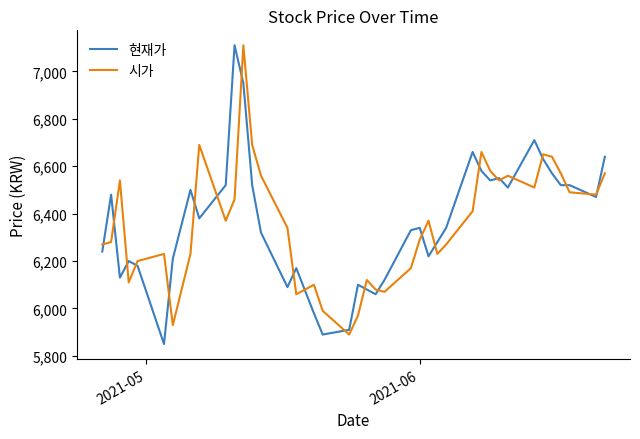

What is the highest value of the 시가 series?

7110